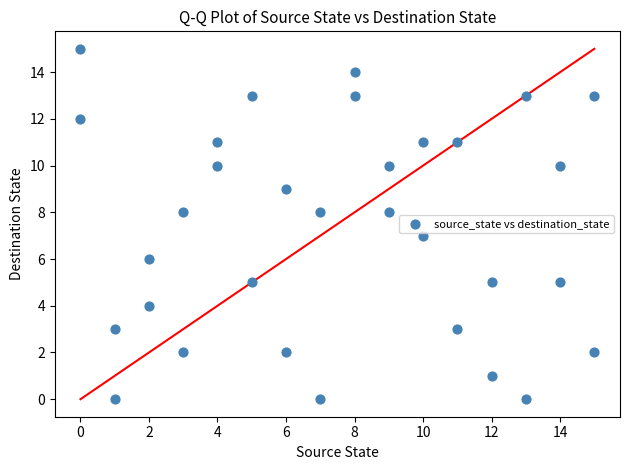

What is the range of X values (max minus min)?

15